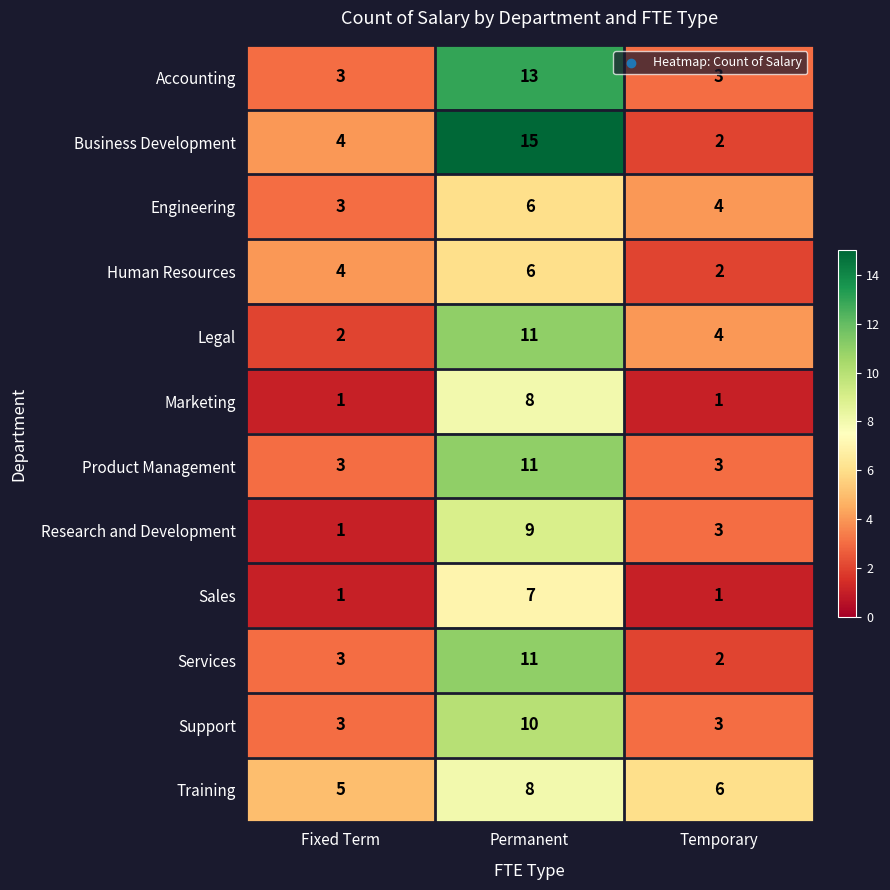

What is the spread (max minus min) of values at Temporary?

5